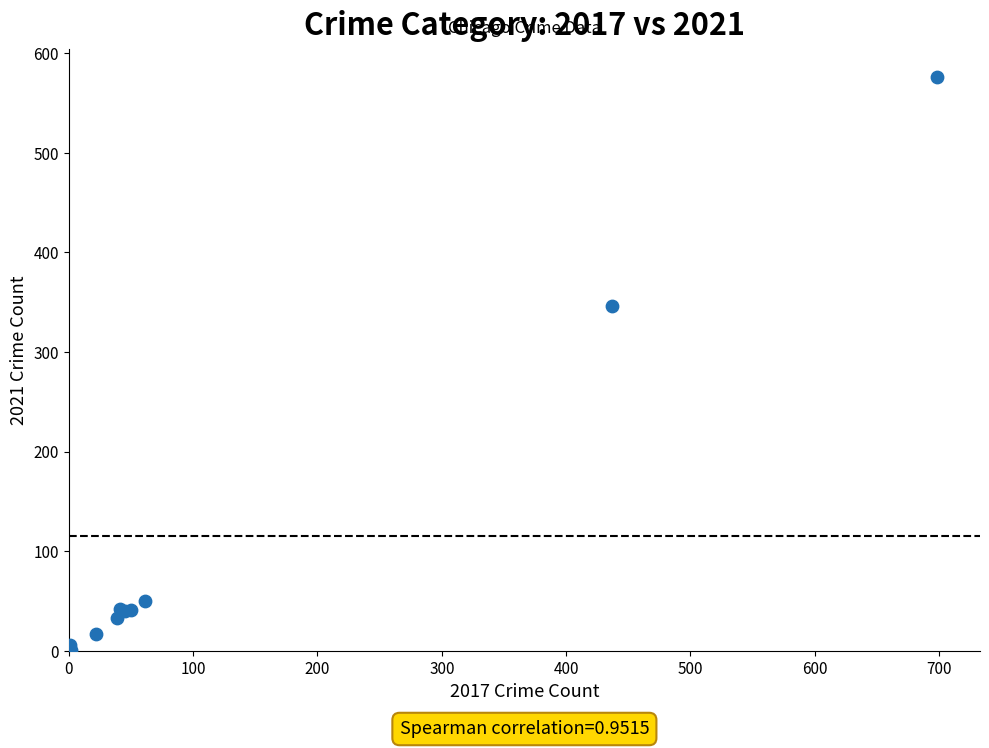

What Y value in the scatter plot is closest to 288?

346